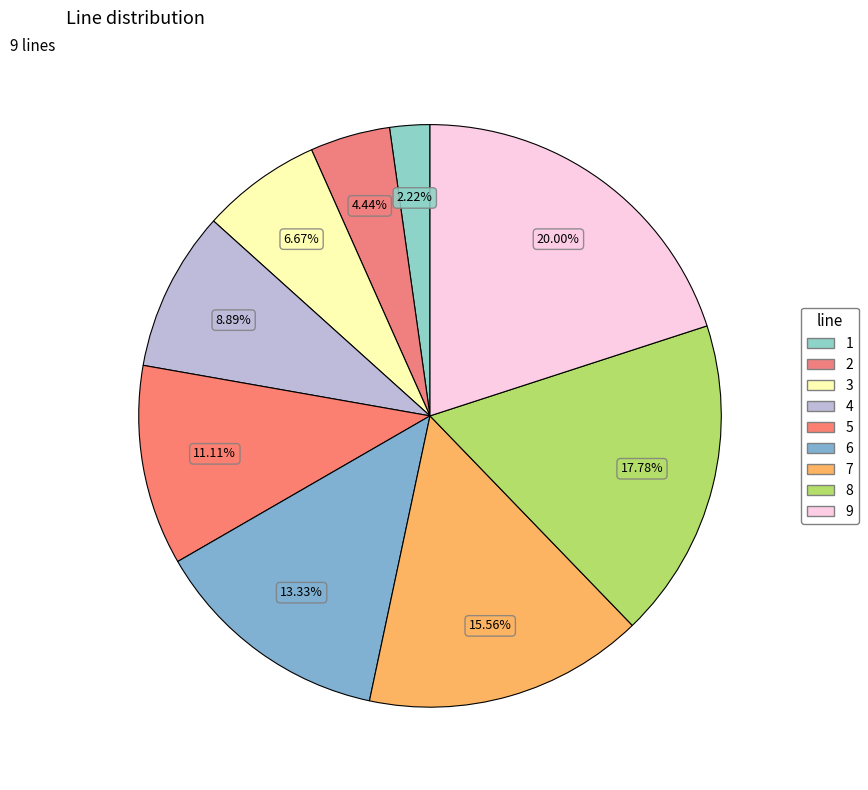

How many segments does this pie chart have?

9